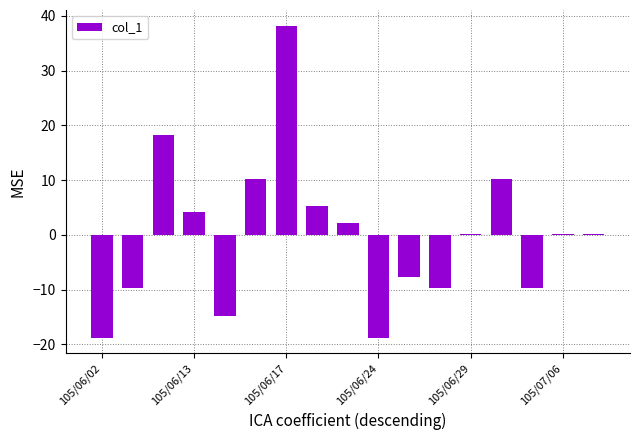

What is the smallest value displayed?

-18.8